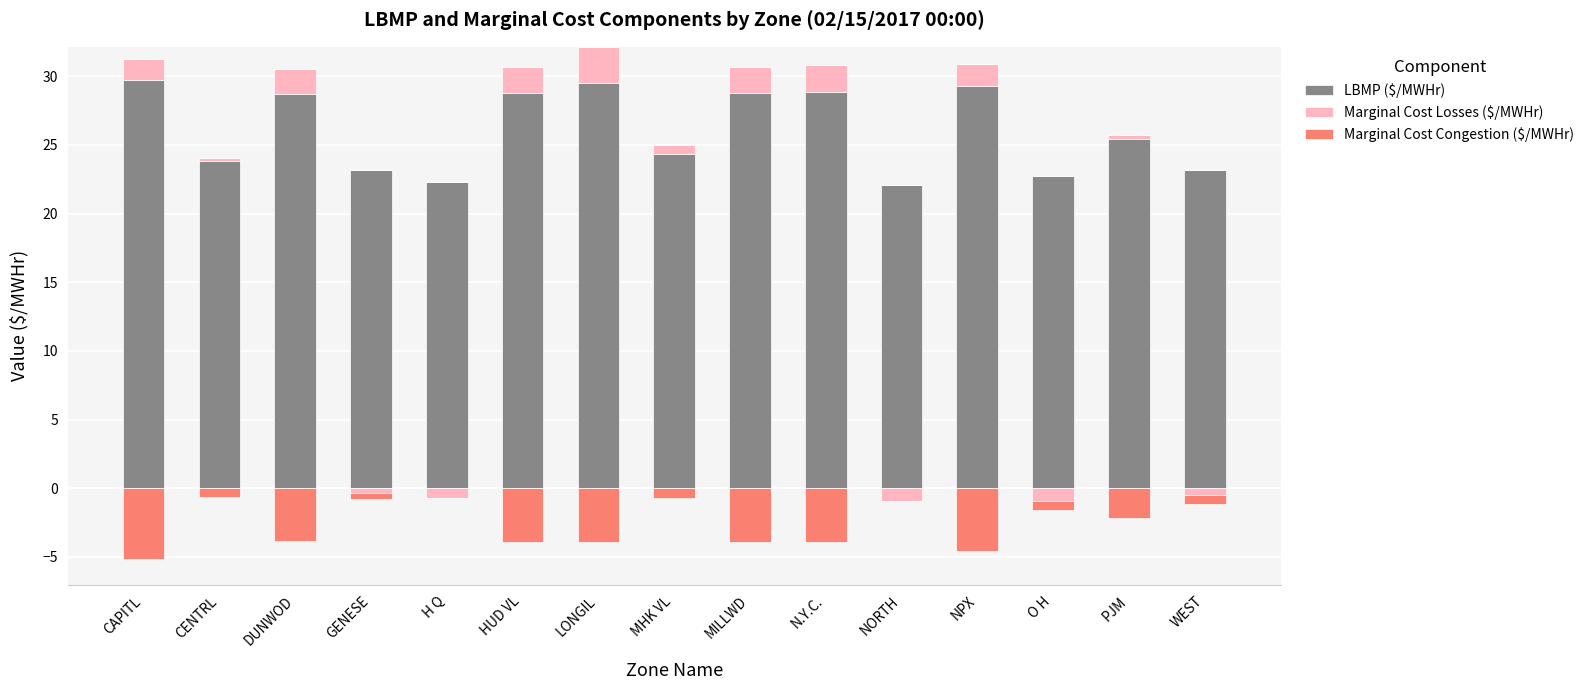

What is the difference between the LBMP ($/MWHr) values at HUD VL and MHK VL?

4.4